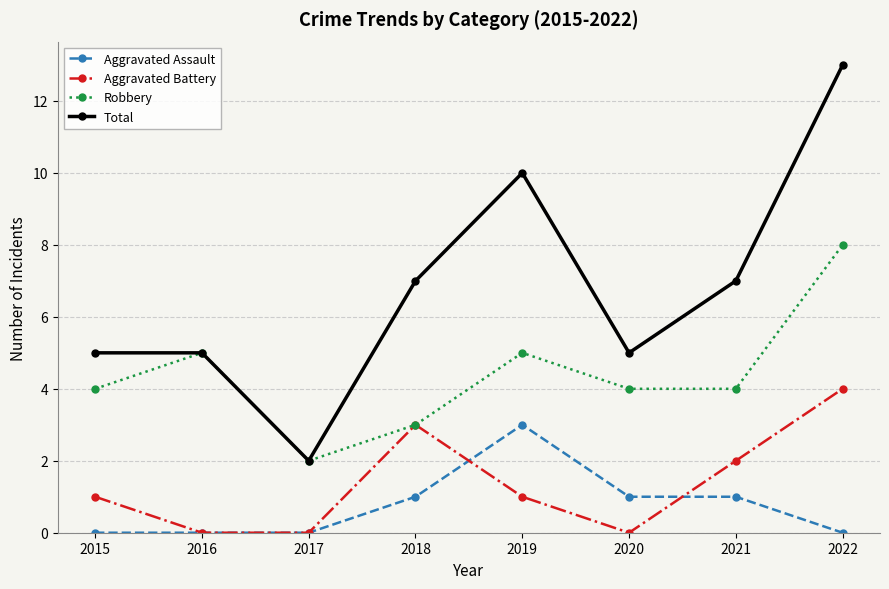

True or false: Aggravated Battery has a value of 0 at 2015.

False